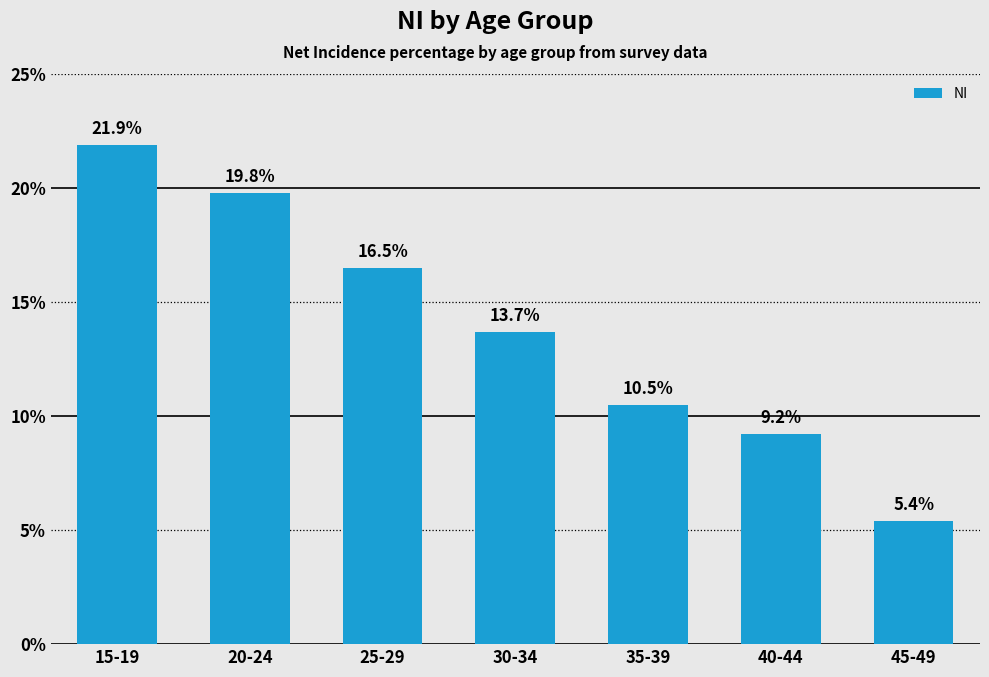

List the labels in order of value, smallest first.

45-49, 40-44, 35-39, 30-34, 25-29, 20-24, 15-19